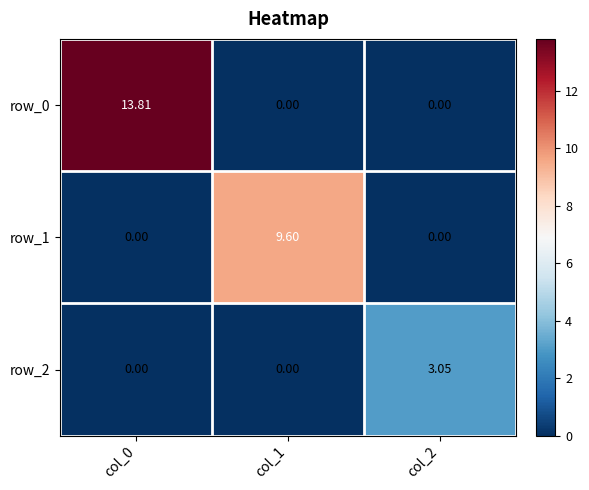

At which category does the chart reach its peak across all series?

col_0